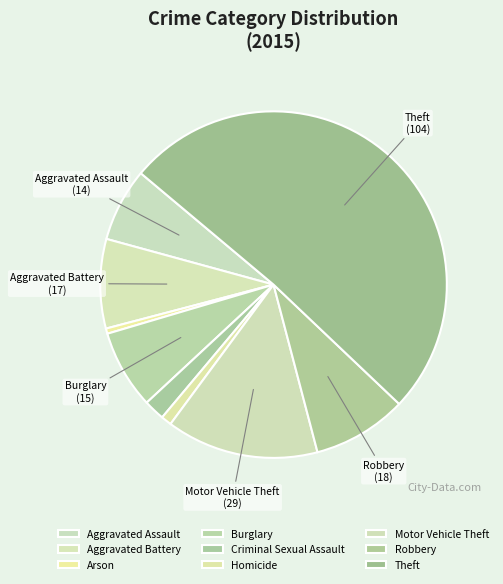

Count the number of slices in the pie.

9